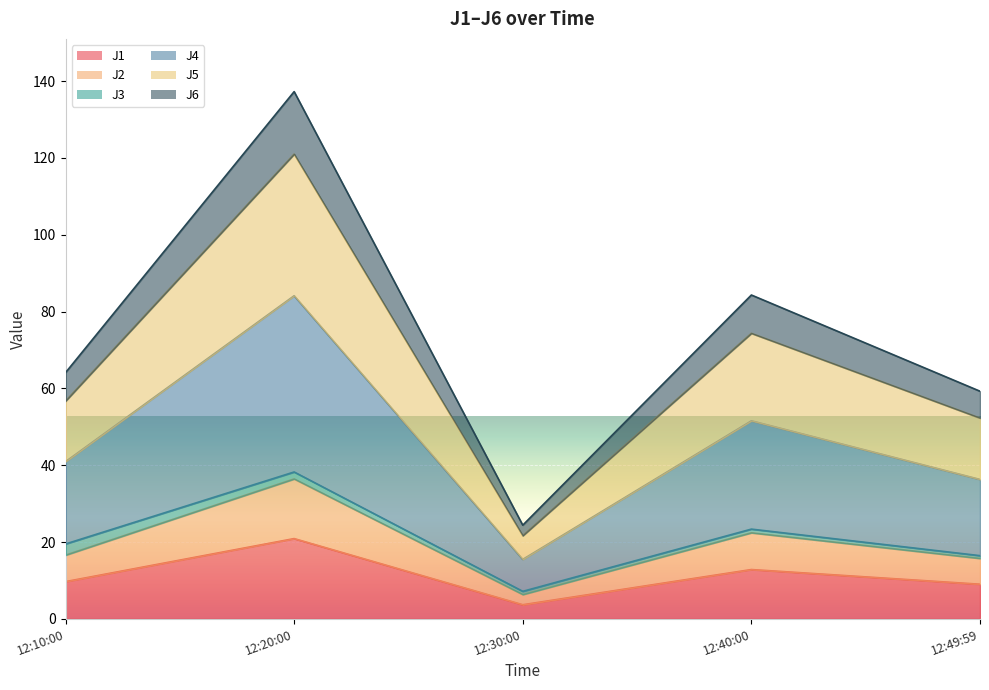

At which category is the sum across all series the highest?

12:20:00